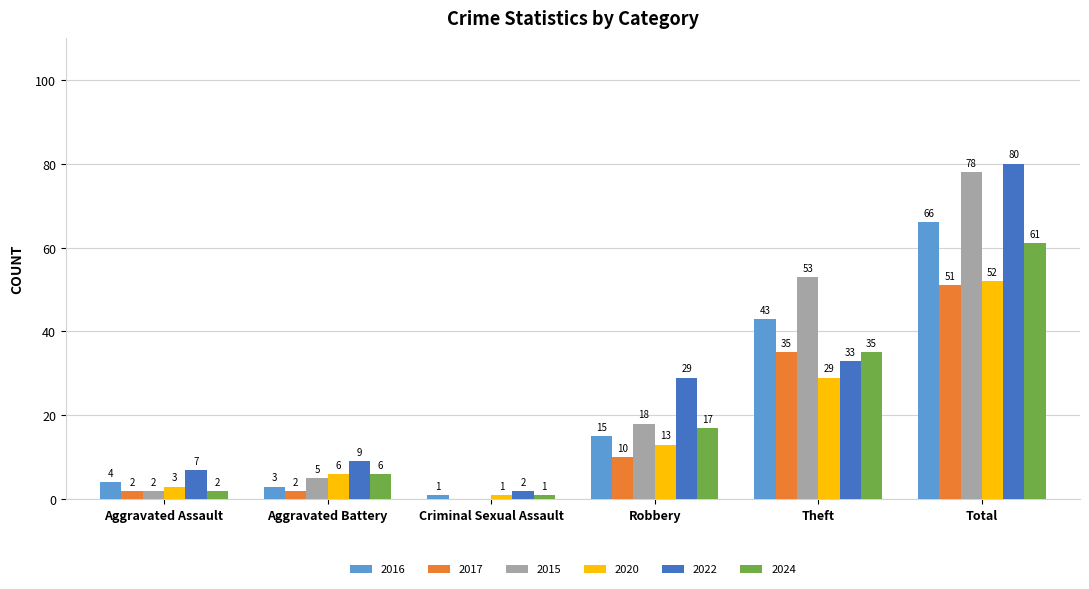

At which label is 2017 closest to 25?

Theft